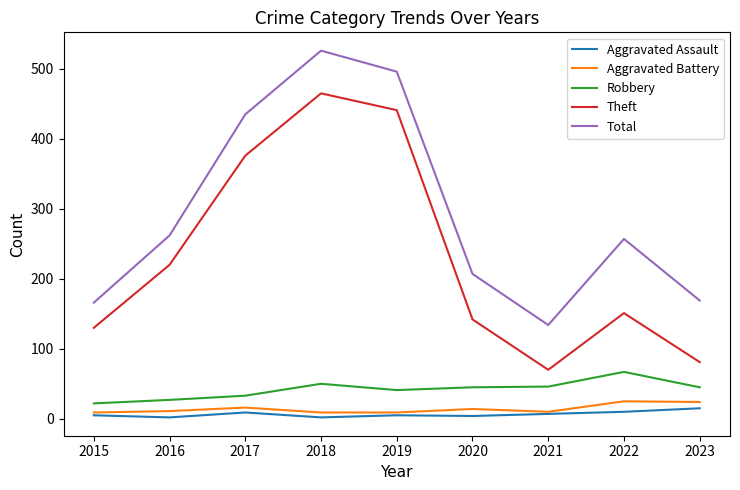

What is the highest value of the Aggravated Battery series?

25